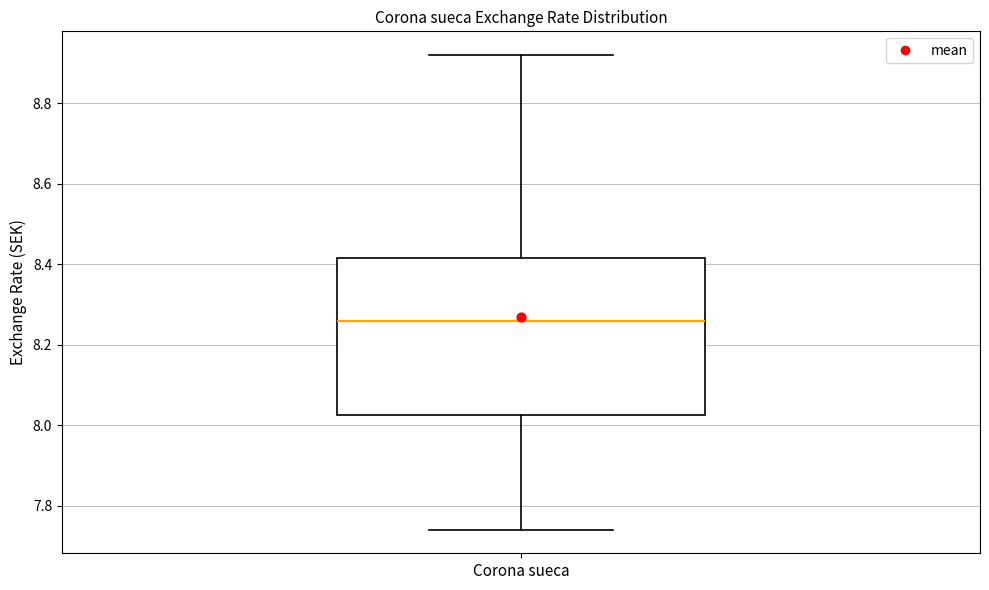

Read this box plot against the y-axis: the position of the median line, the range covered by the box, and the ends of both whiskers. The values are not printed on the chart, so give them approximately, as read against the axis.

median 8.26, box 8.02 to 8.42, whiskers 7.74 to 8.92